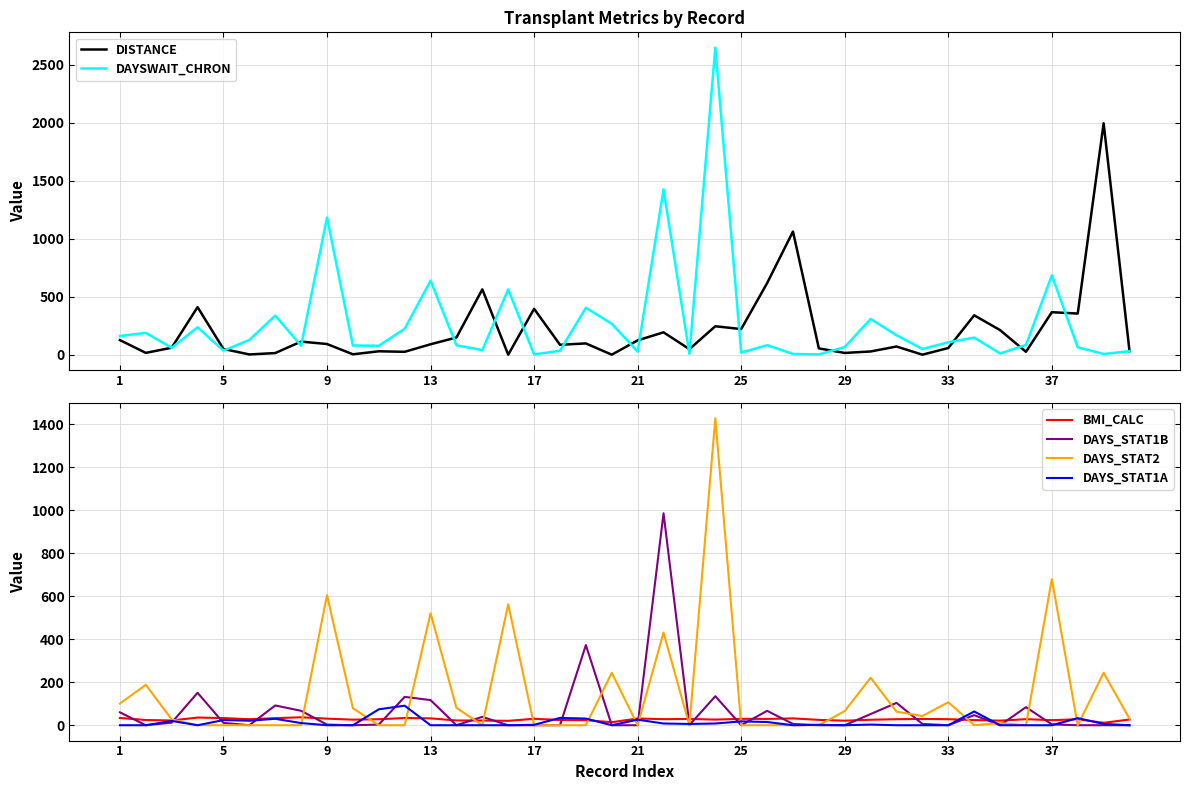

Which series ends up on top after the final intersection of DAYS_STAT2 and DISTANCE?

DISTANCE